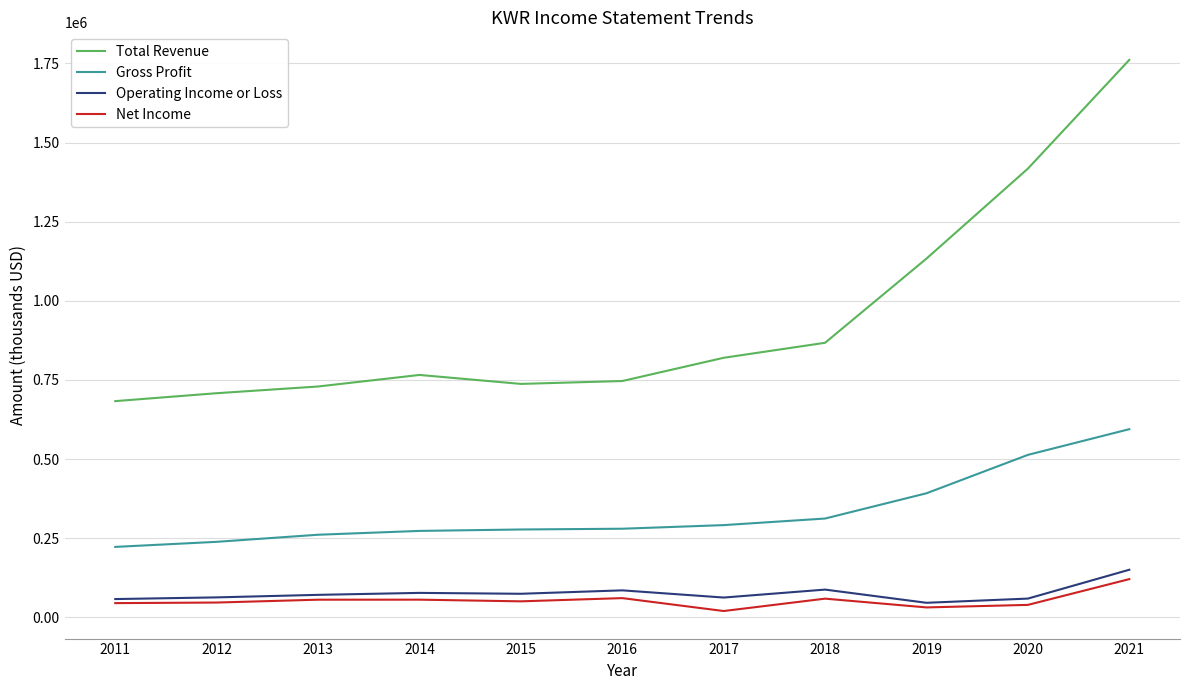

At which category is the sum across all series the highest?

2021